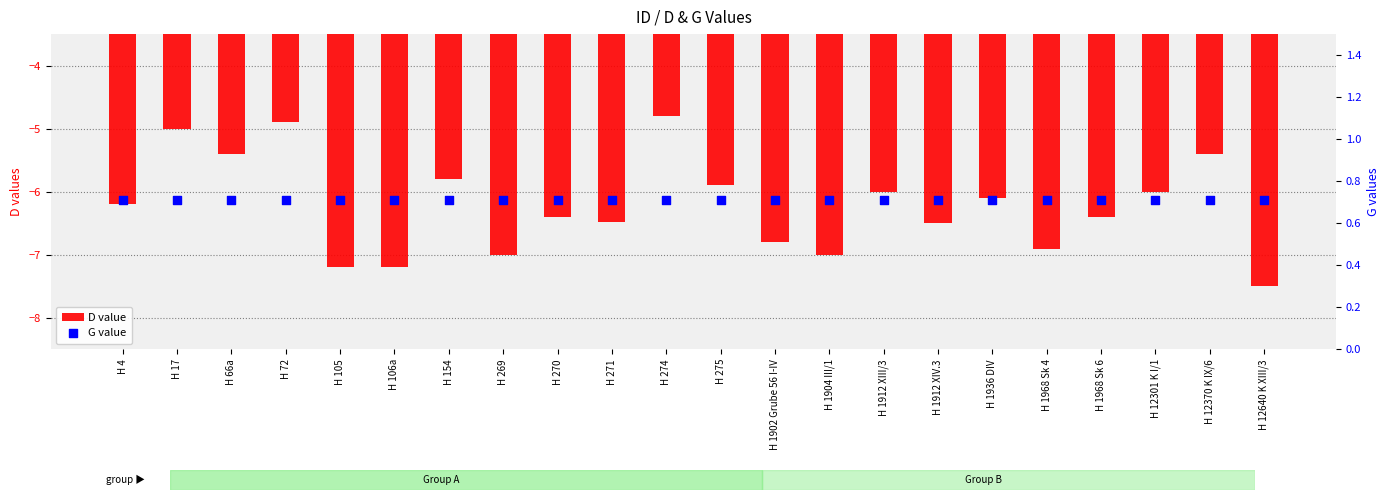

Which series contains the highest Y value?

G value